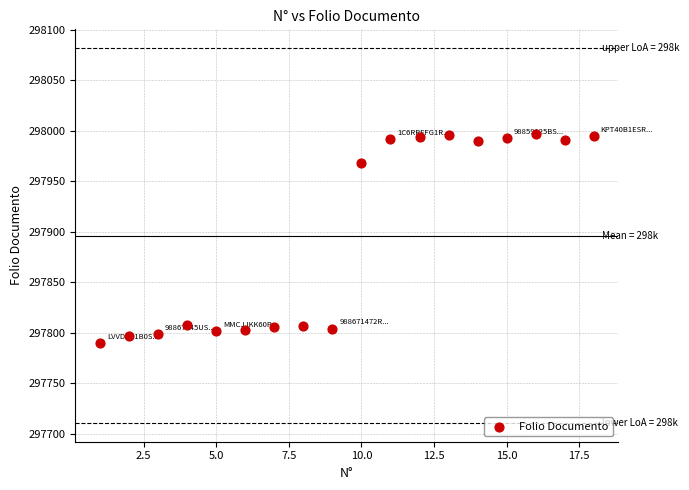

What Y value in the scatter plot is closest to 297893?

297968